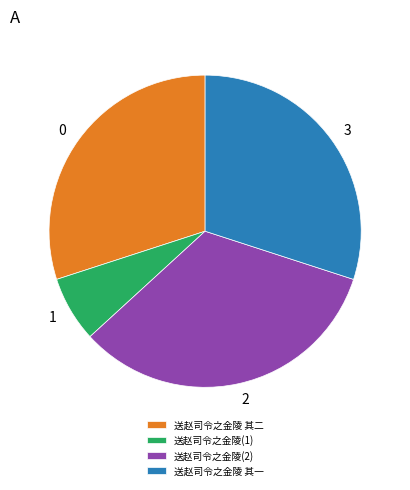

What is the ratio of the value at 0 to the value at 2?

0.9